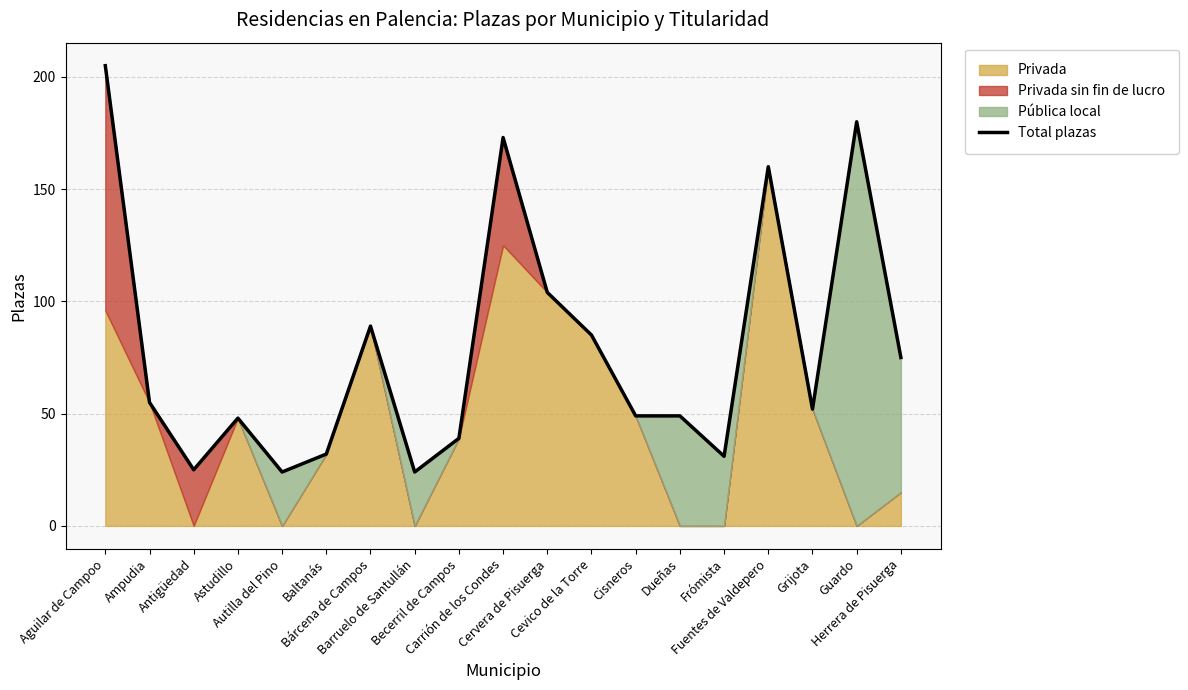

List the labels in order of value, largest first.

Aguilar de Campoo, Guardo, Carrión de los Condes, Fuentes de Valdepero, Cervera de Pisuerga, Bárcena de Campos, Cevico de la Torre, Herrera de Pisuerga, Ampudia, Grijota, Cisneros, Dueñas, Astudillo, Becerril de Campos, Baltanás, Frómista, Antigüedad, Autilla del Pino, Barruelo de Santullán